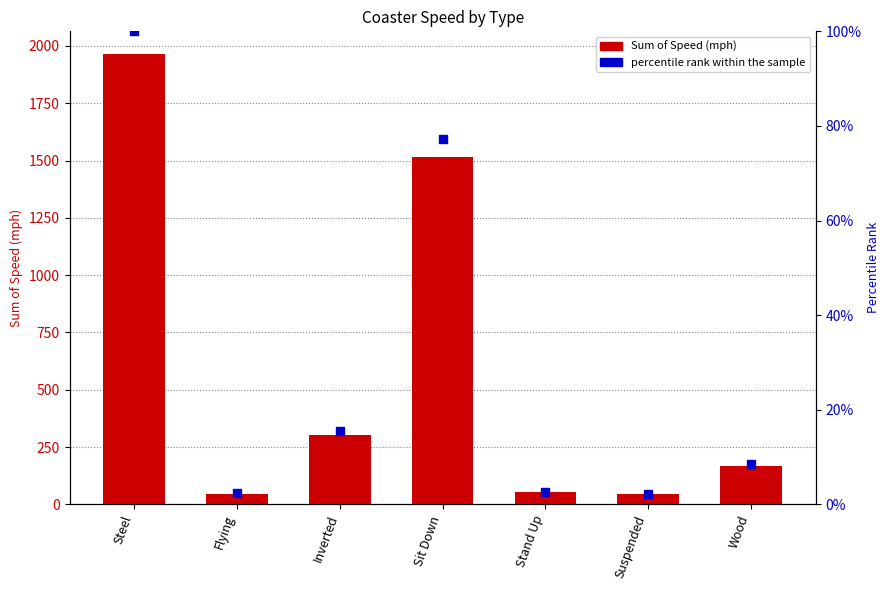

At Wood, list the series in order from smallest to largest.

percentile rank within the sample, Sum of Speed (mph)